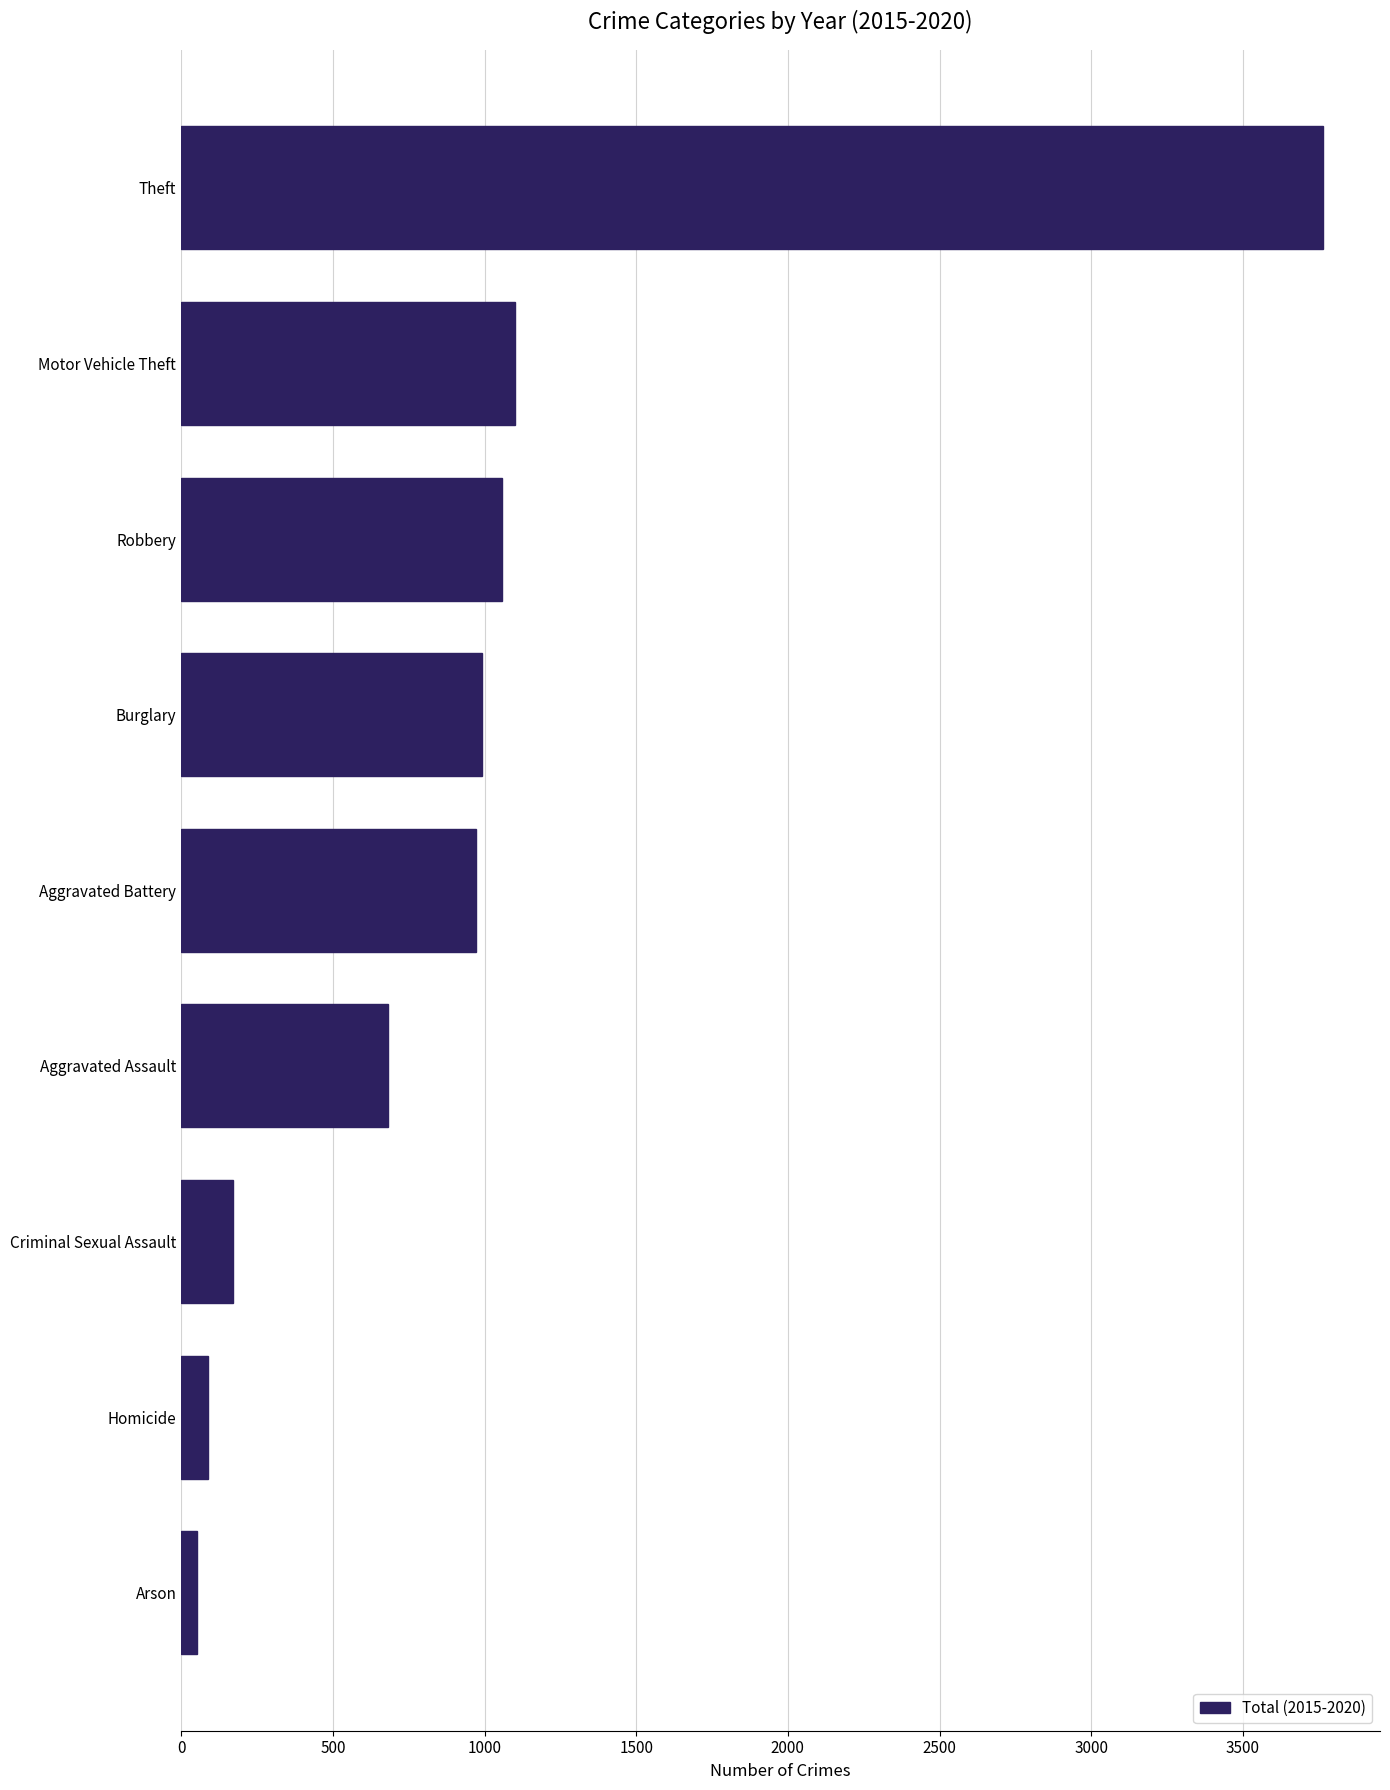

Which has a higher value, Criminal Sexual Assault or Burglary?

Burglary